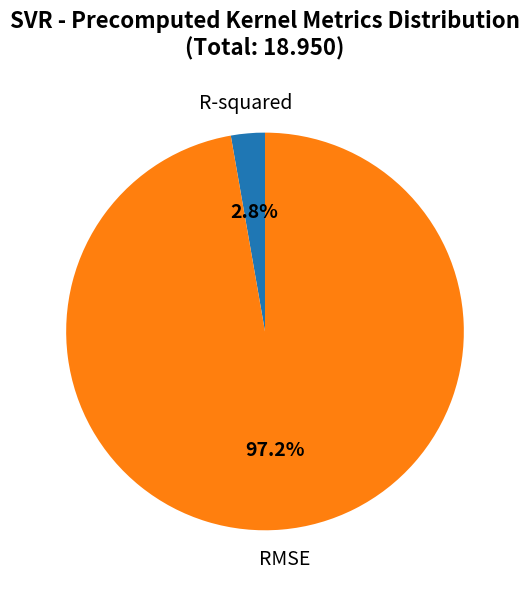

Which has a higher value, R-squared or RMSE?

RMSE